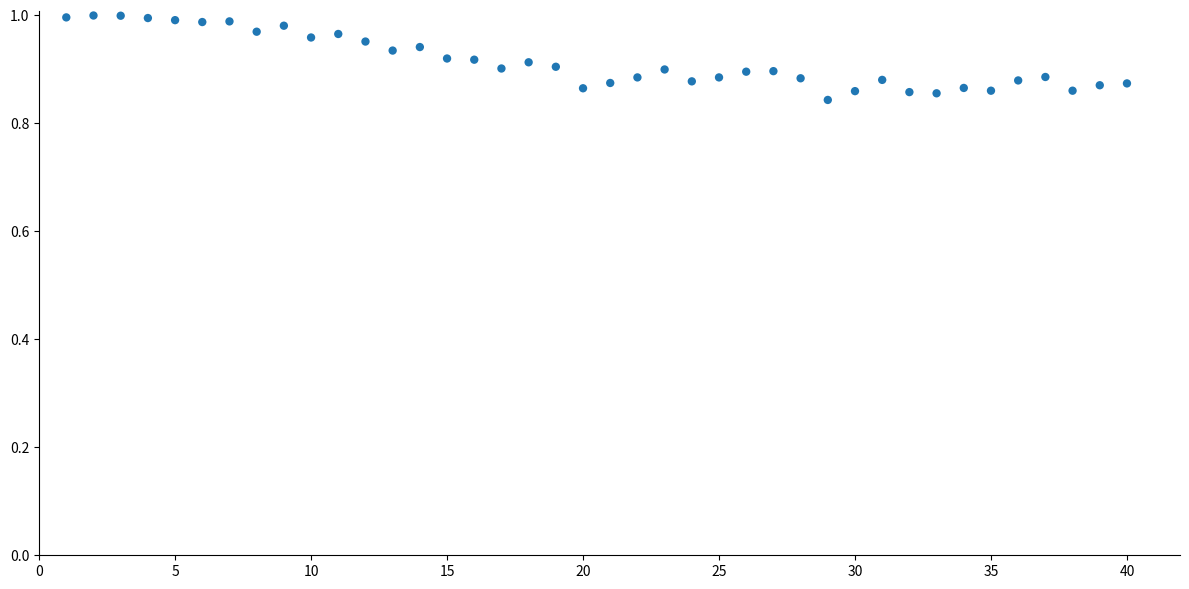

What is the range of X values (max minus min)?

39.0